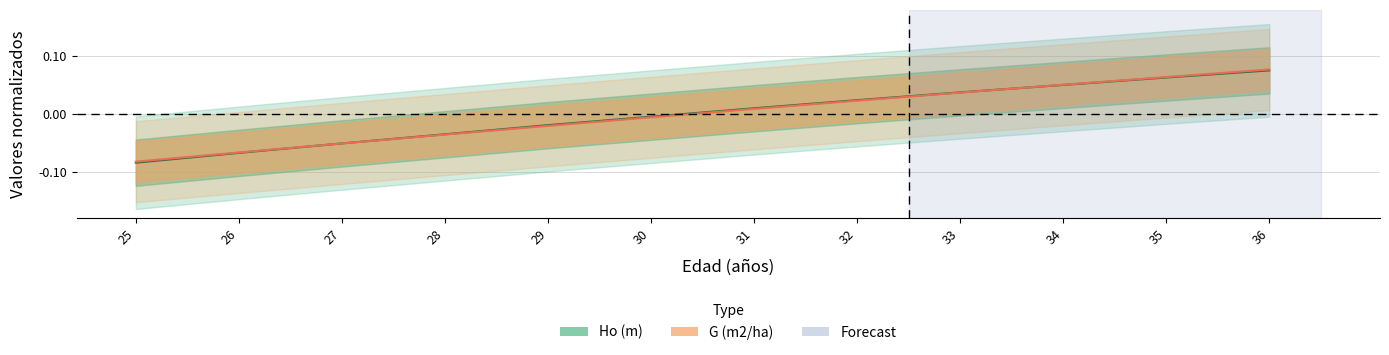

Rank the series by their maximum value, from lowest to highest.

Ho (m), G (m2/ha)